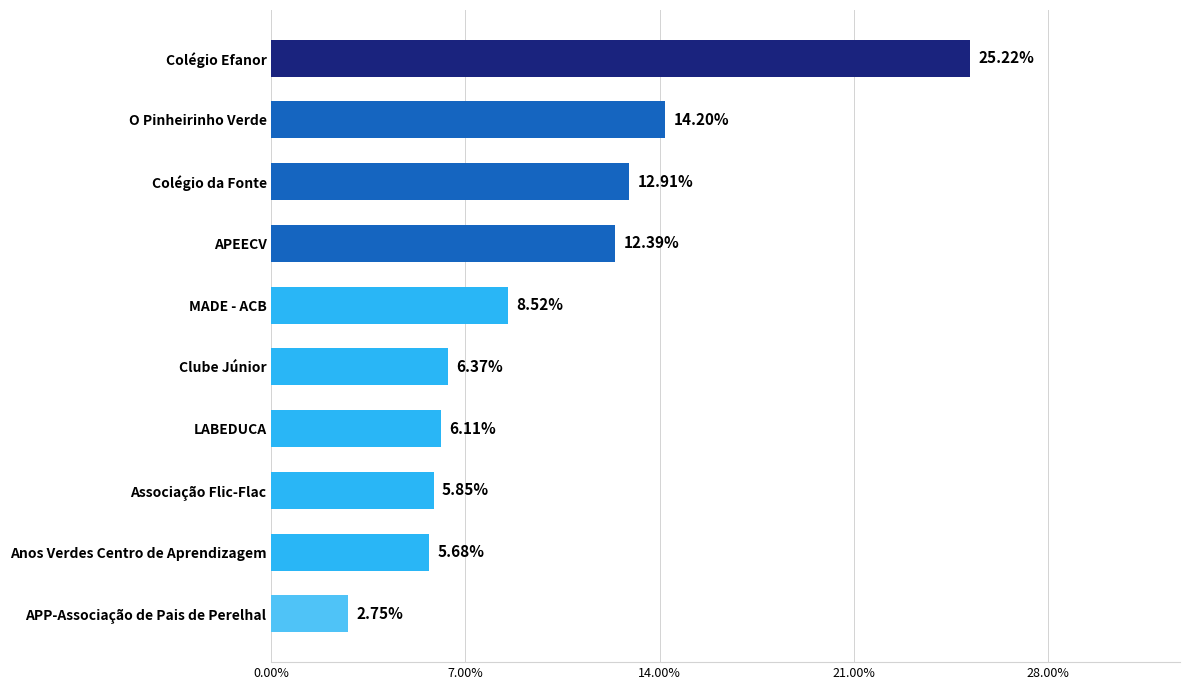

Approximately how many times larger is the value at Clube Júnior compared to Colégio da Fonte?

0.5